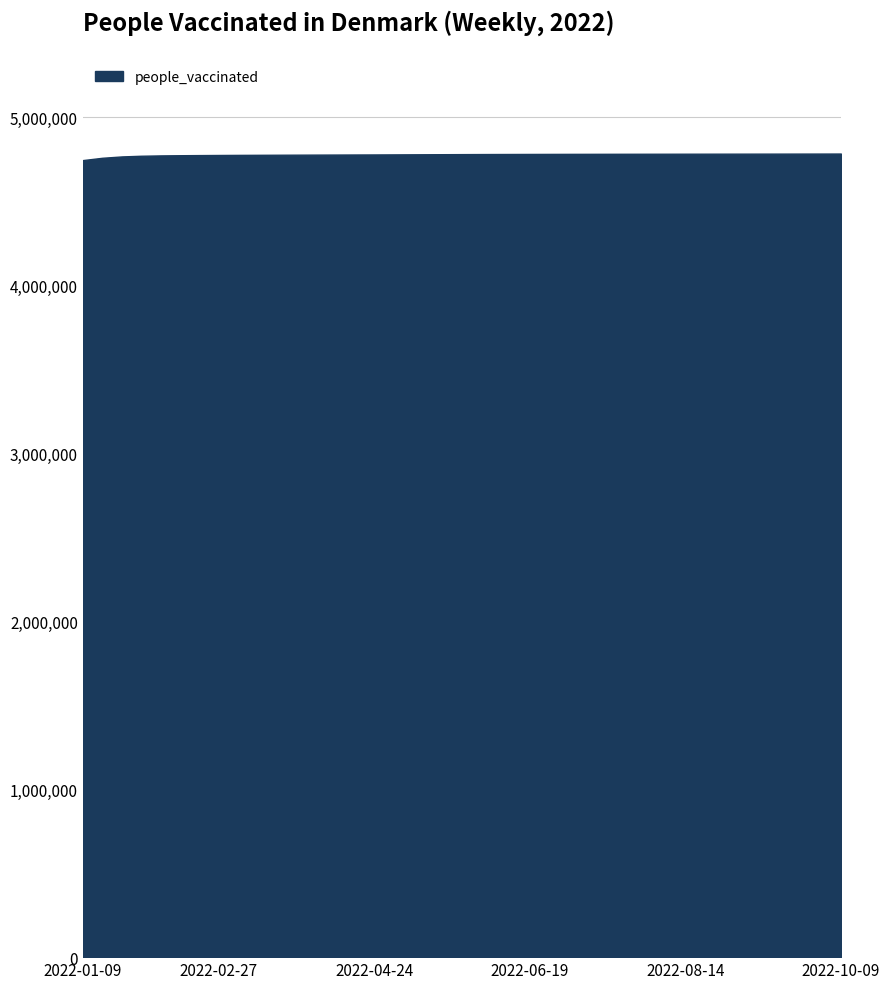

Is it true that the value at 2022-02-20 is 2587555.5?

False